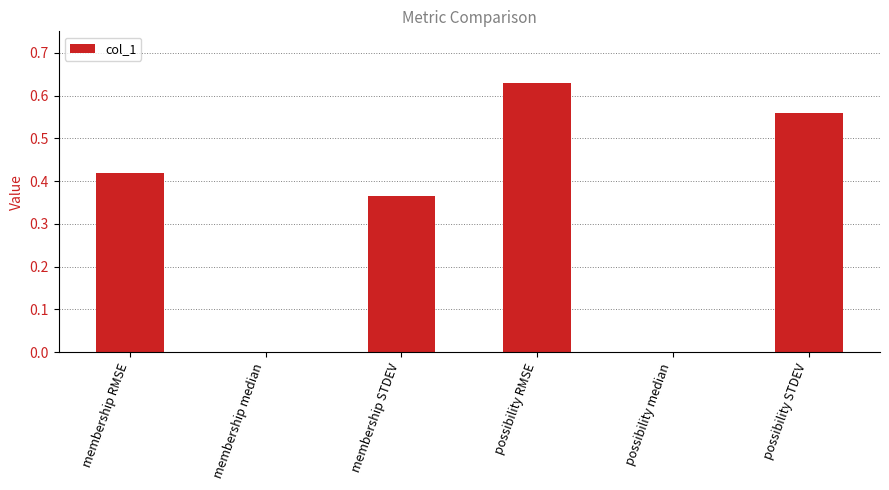

The value at possibility median is 0.0. True or false?

True